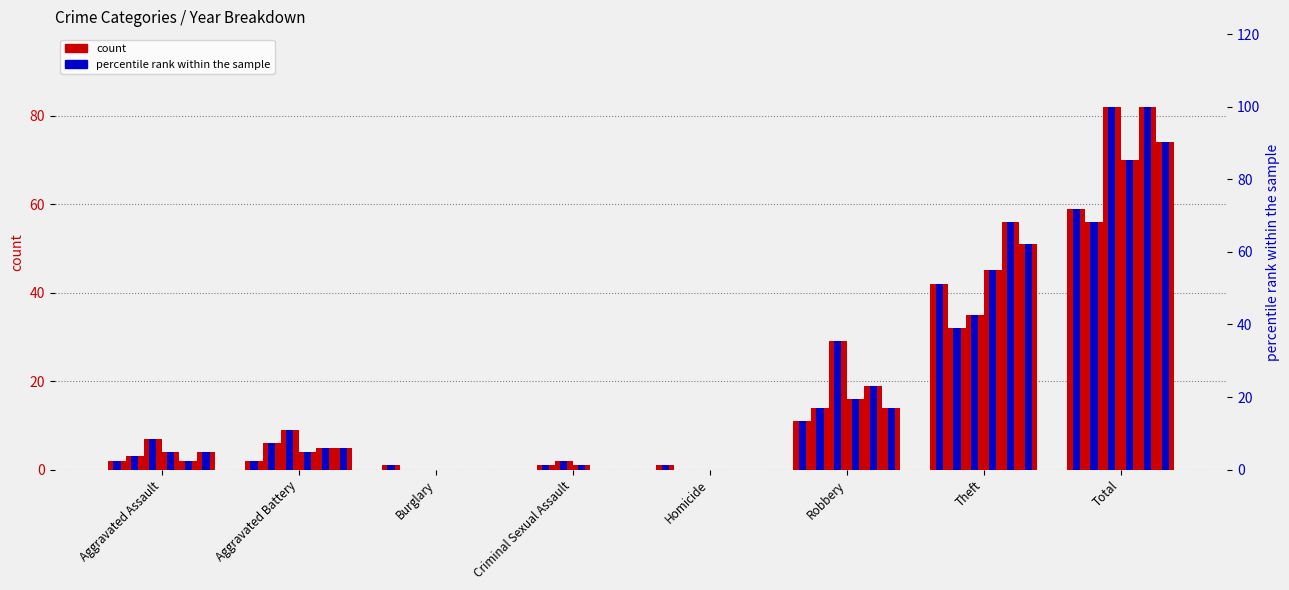

What is the maximum value shown in the chart?

82